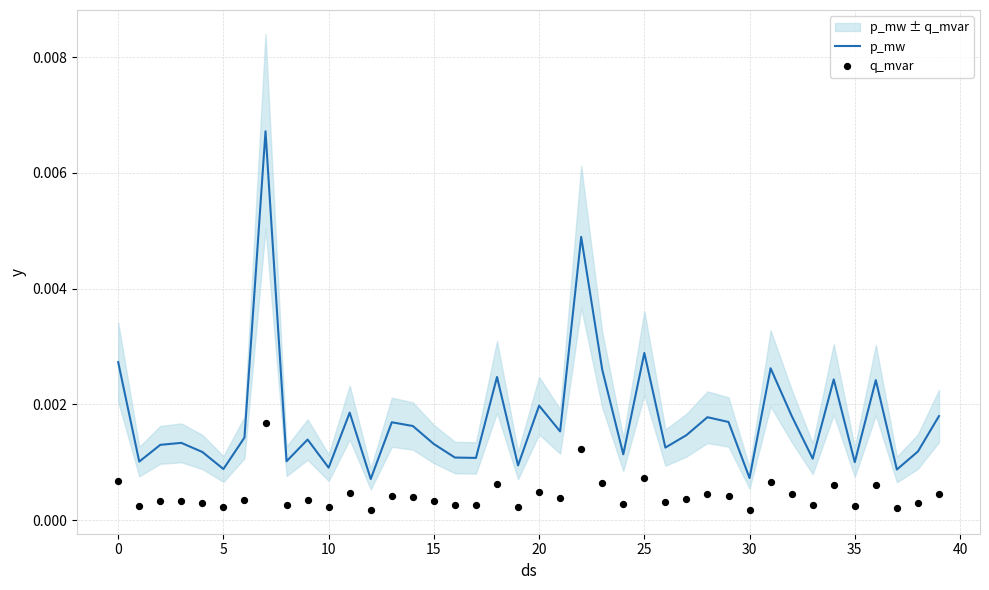

Which series has the largest Y range (max minus min)?

p_mw